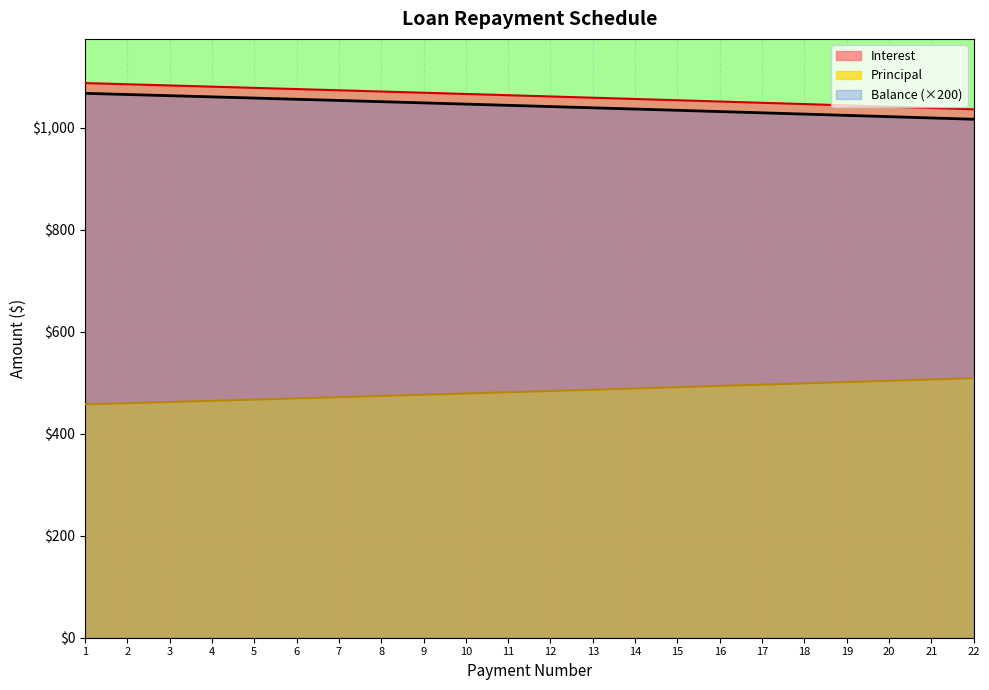

The Principal series shows 462.5 at 3. True or false?

True